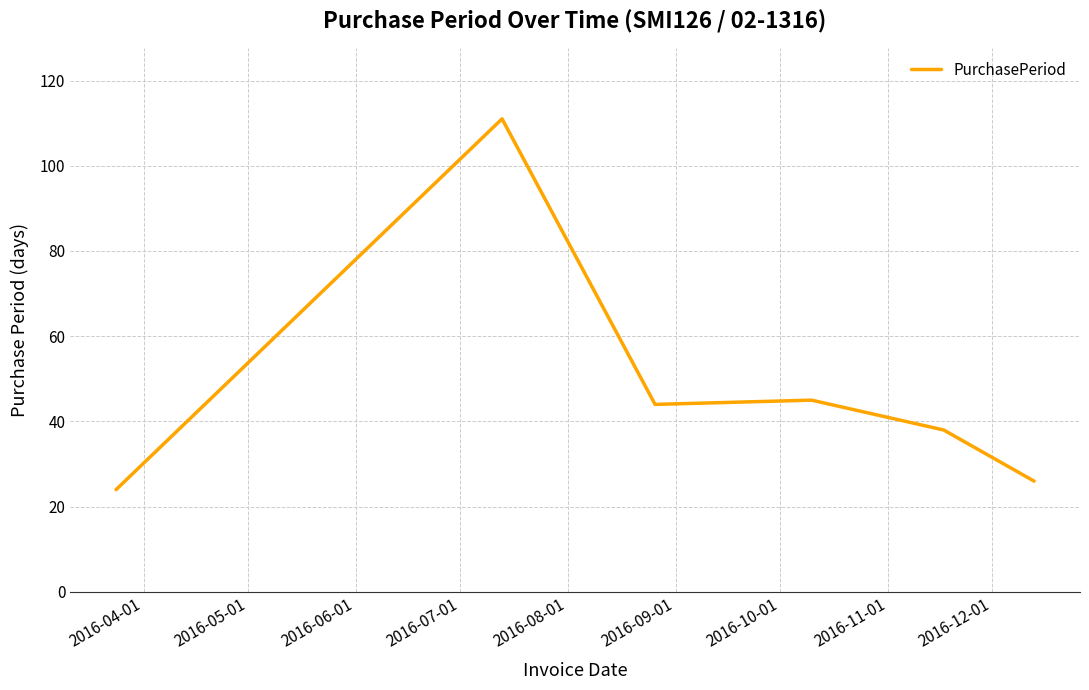

How many series are shown in this chart?

1